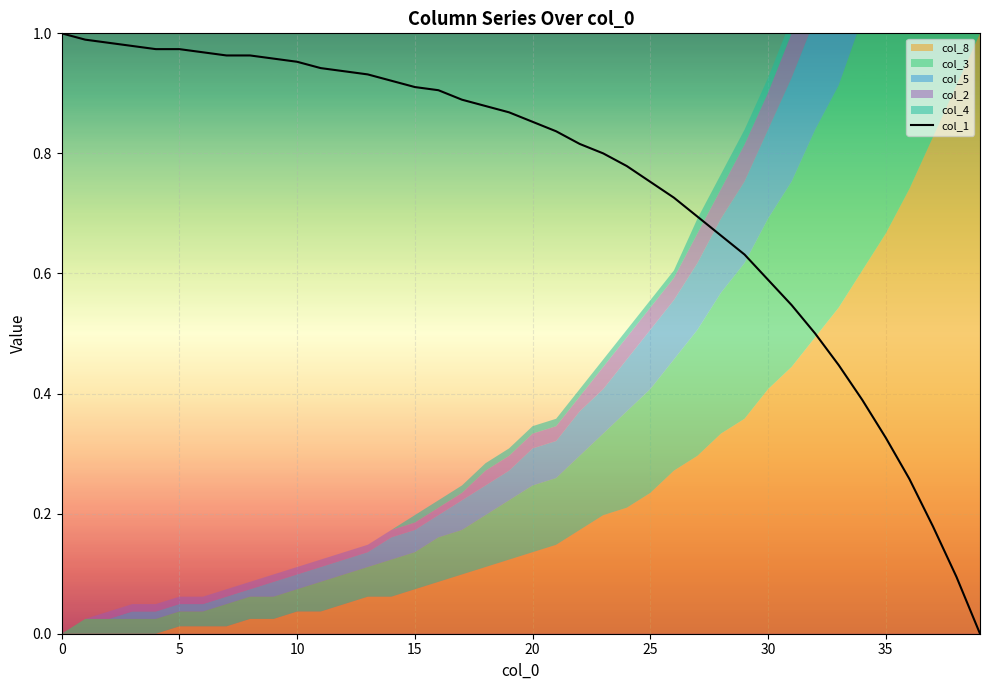

The value of col_1 at 20 is 0.2. True or false?

False